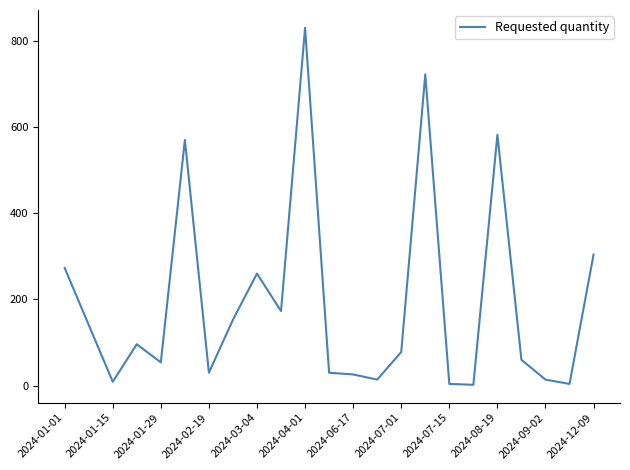

Count the number of categories in the chart.

23